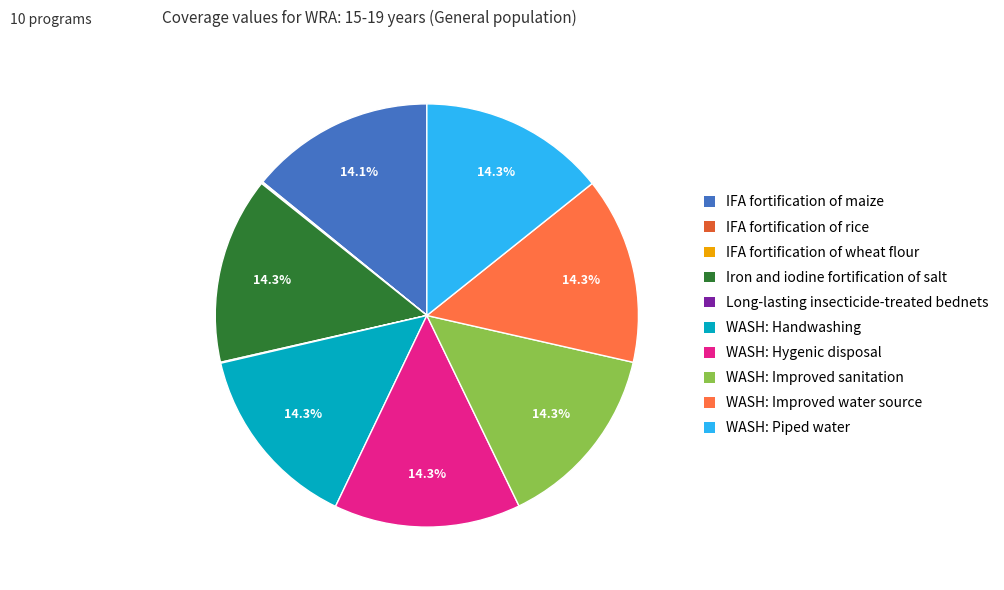

What portion of the pie excludes Iron and iodine fortification of salt?

85.7%